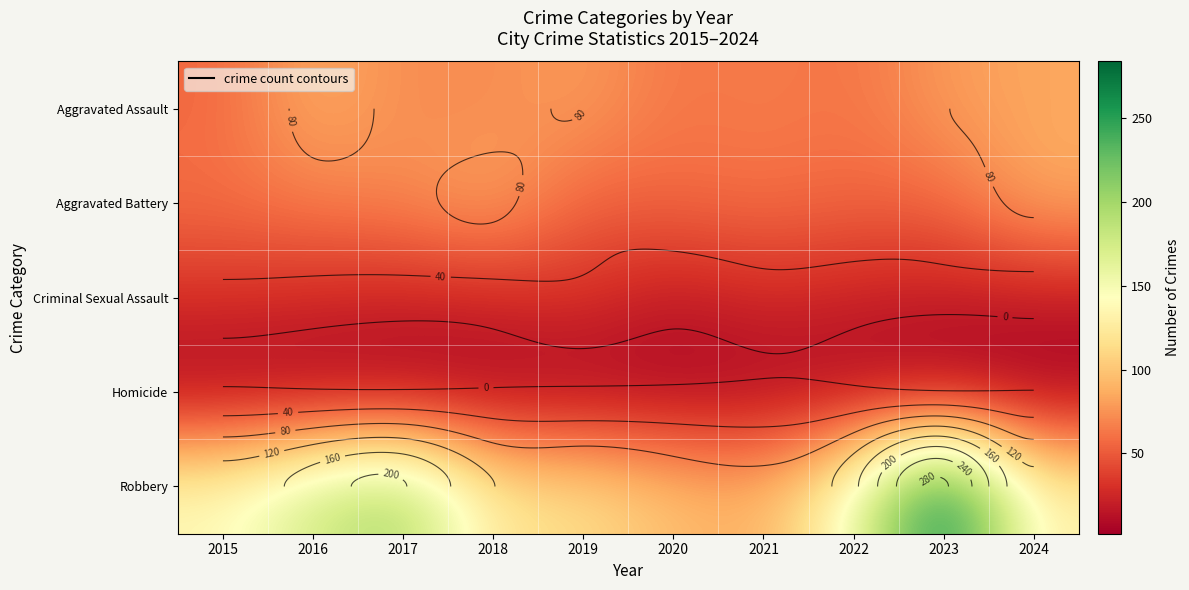

Between 2018 and 2019, which is larger?

2019